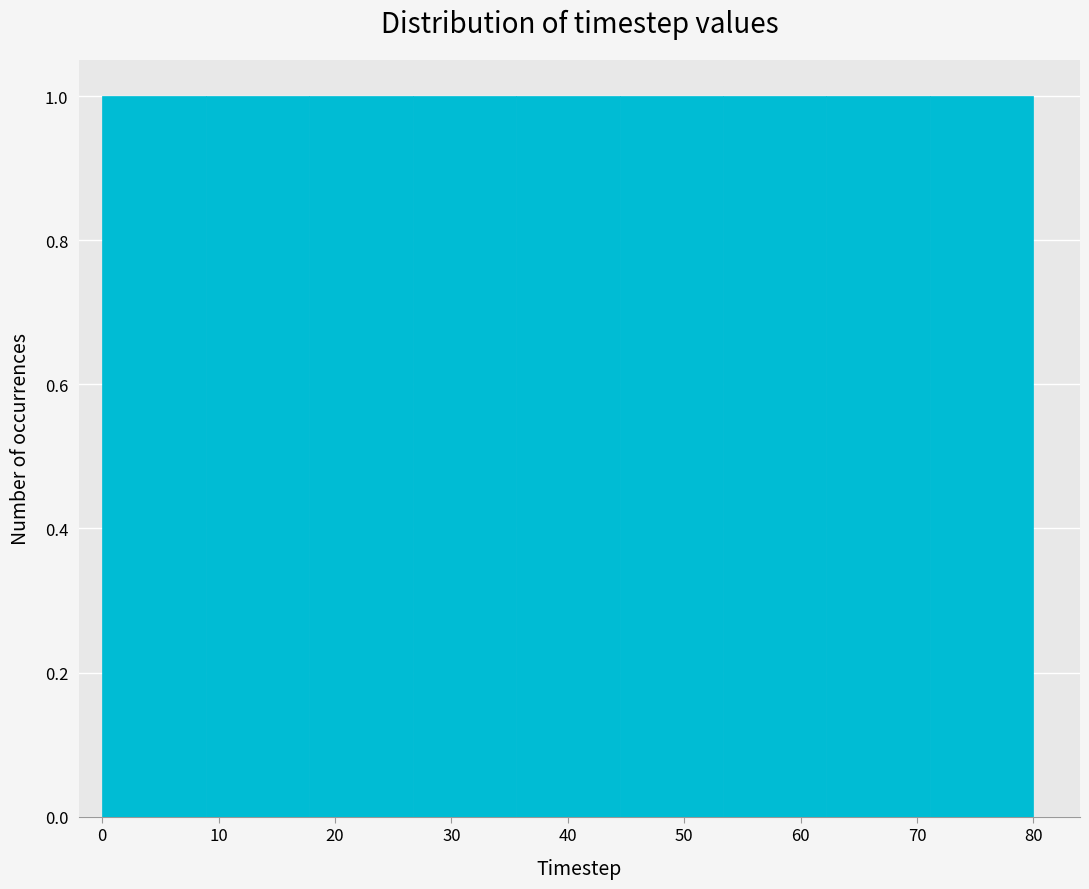

How tall is the bar that spans 62 to 71 on the x-axis? Neither the bar edges nor the heights are printed on the chart, so give them approximately, as read against the axes.

1